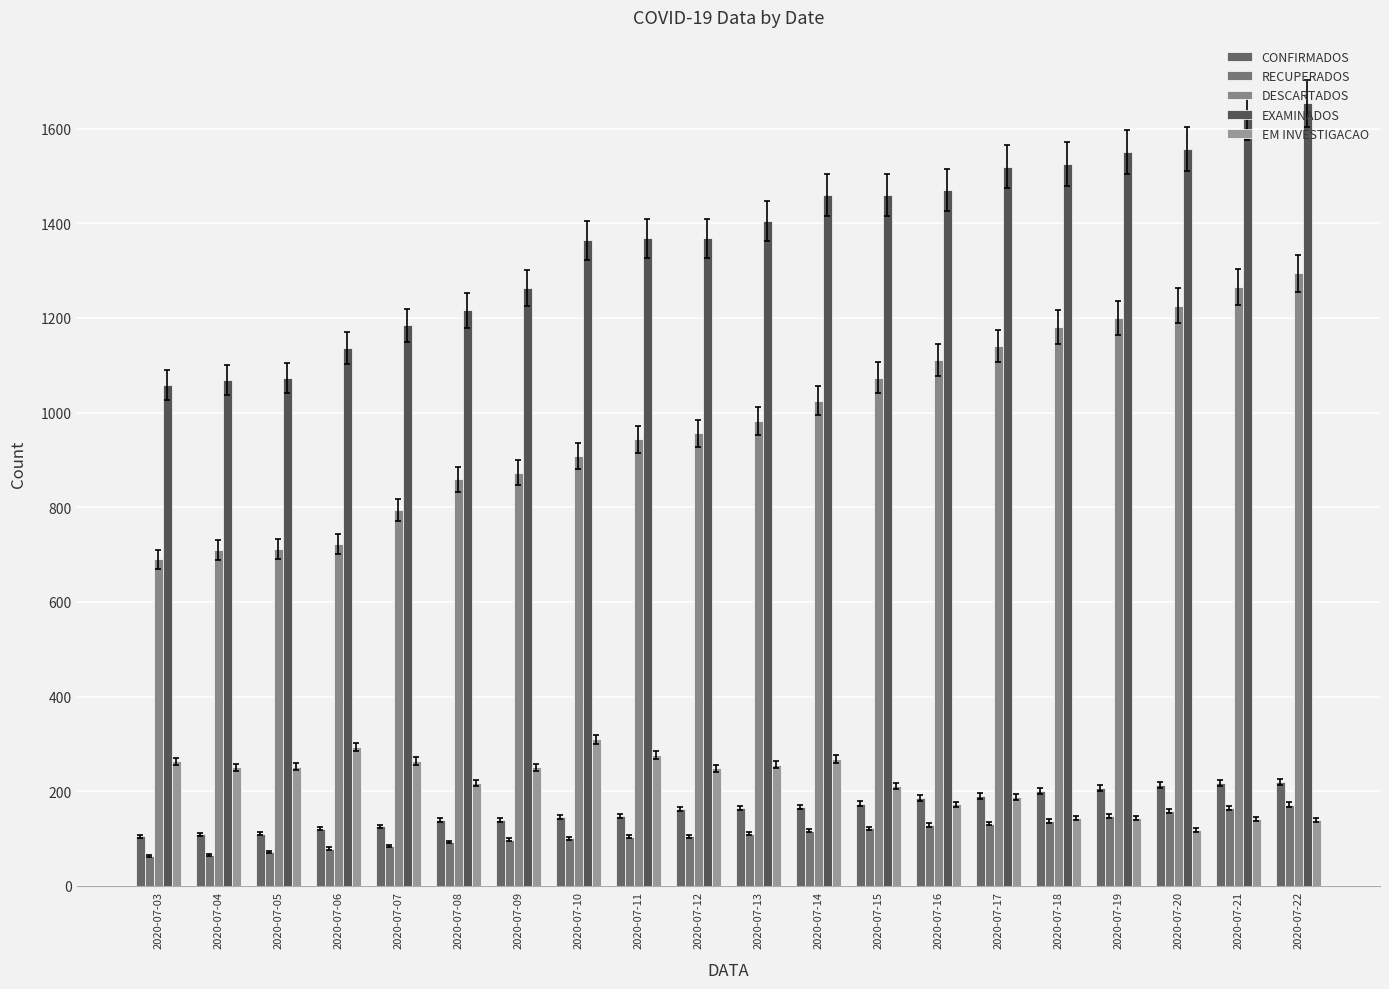

How many categories are shown in the chart?

20